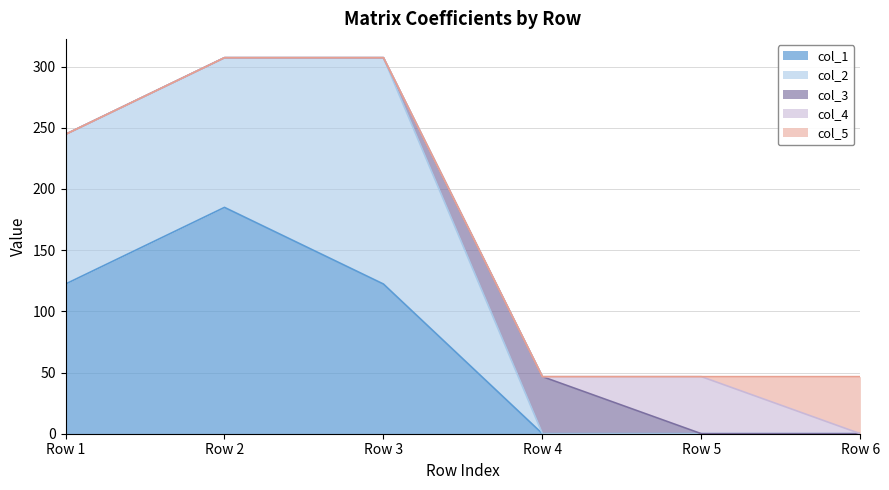

What is the difference between the maximum and minimum values in the col_3 series?

46.6